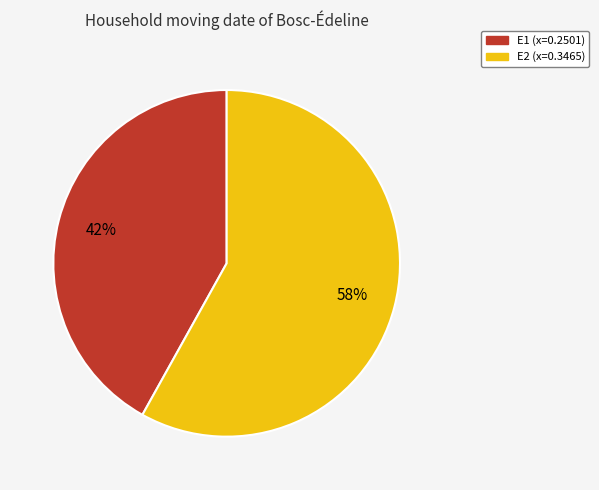

Count the number of slices in the pie.

2